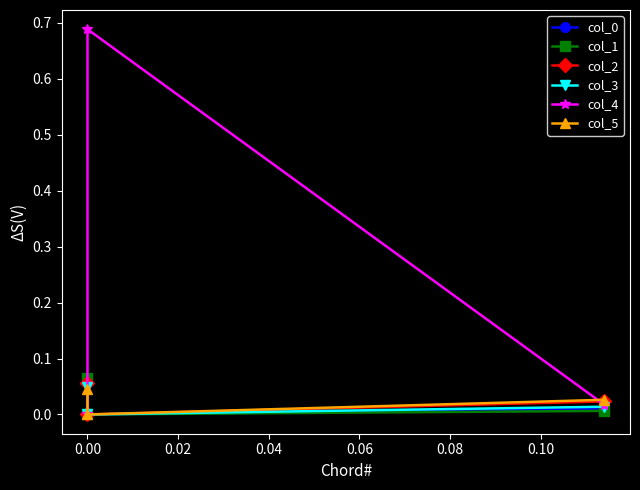

Count the col_2 values in the range 0 to 1.

3